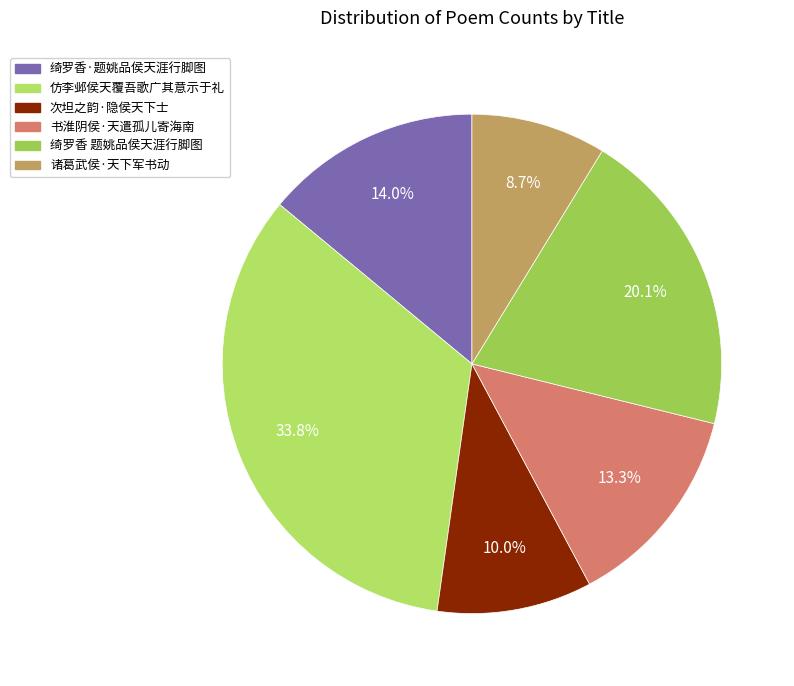

The 书淮阴侯·天遣孤儿寄海南 slice represents 4% of the pie. True or false?

False